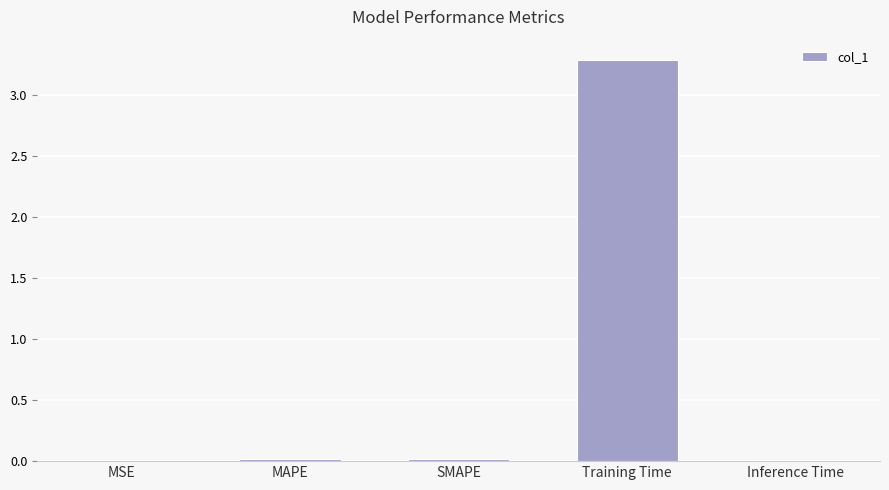

Which has a higher value, Training Time or MSE?

Training Time